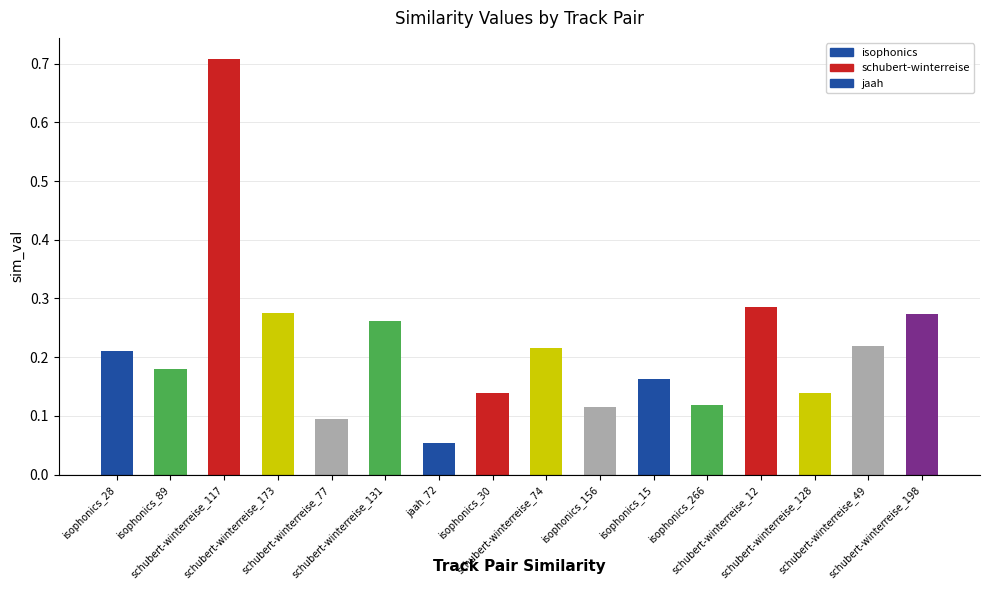

How many data points does each series have?

16